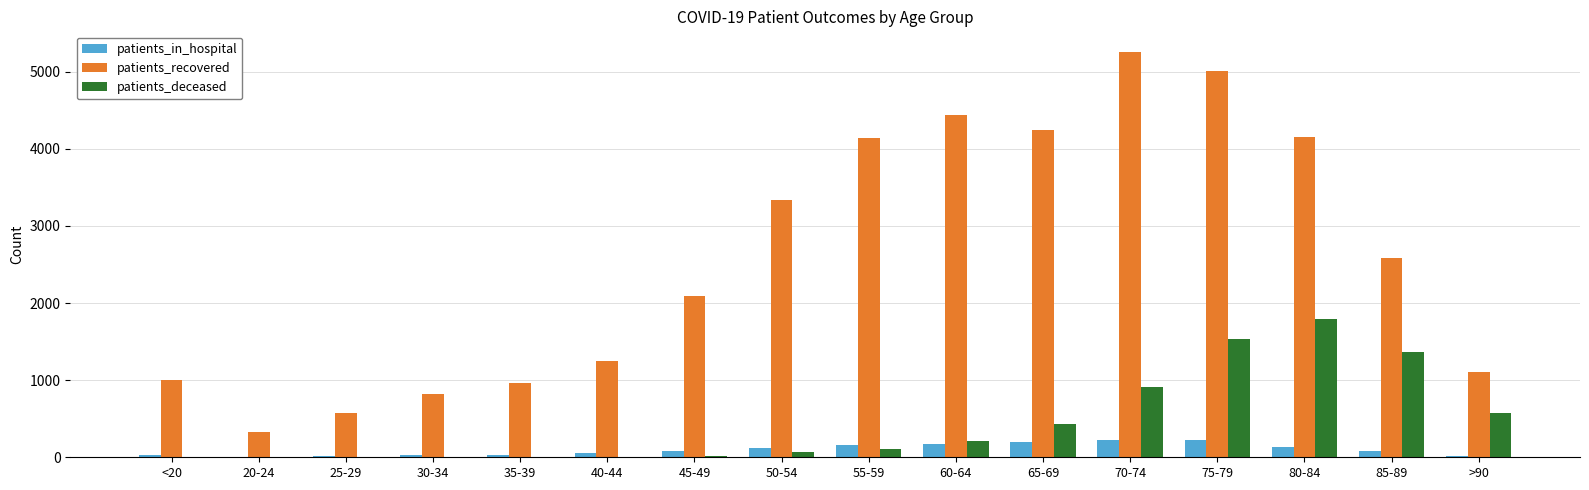

Which series has the largest total across all categories?

patients_recovered